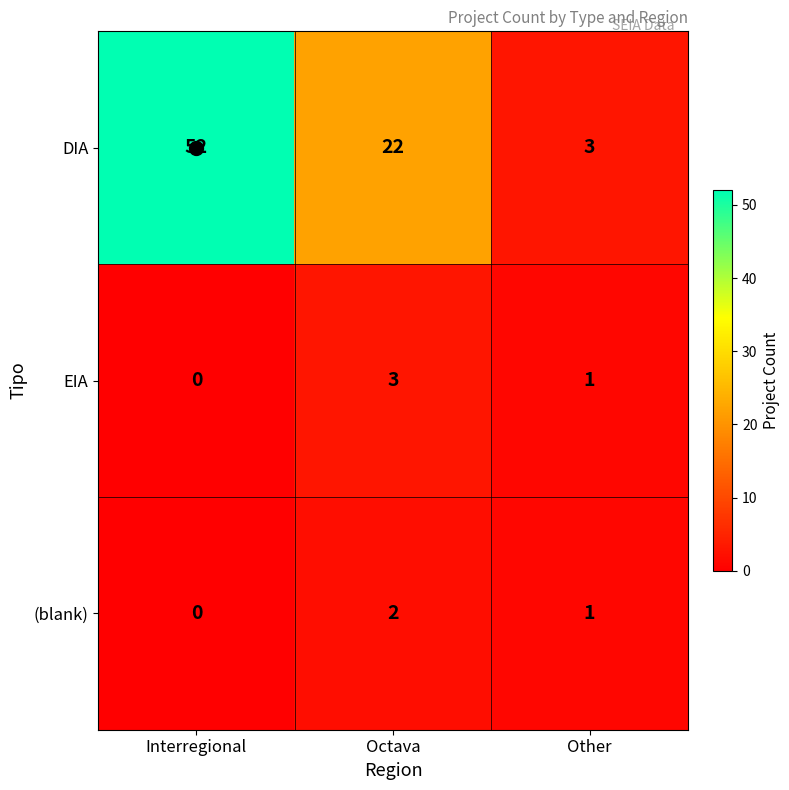

The value of EIA at Other is 1. True or false?

True